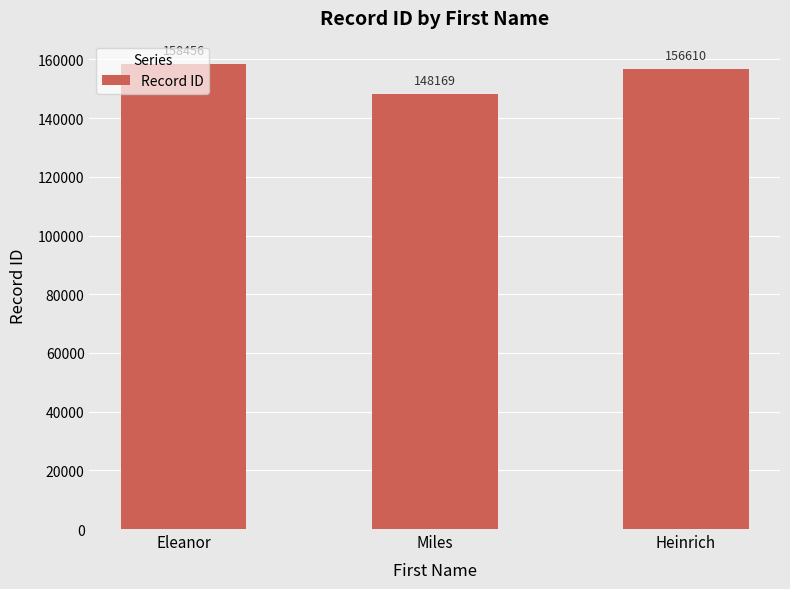

Which category has the highest value across all series?

Eleanor